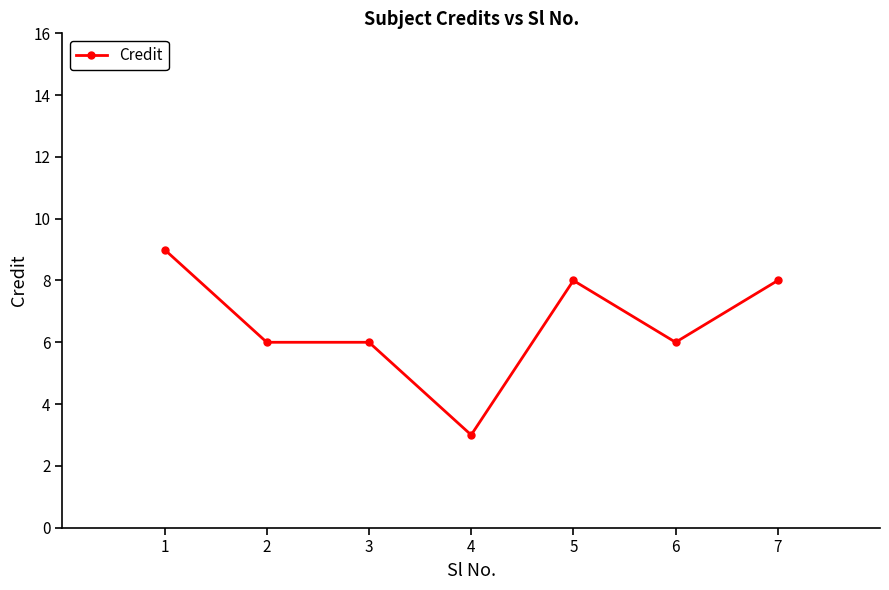

True or false: there are more than 0 points higher than both neighbors.

True